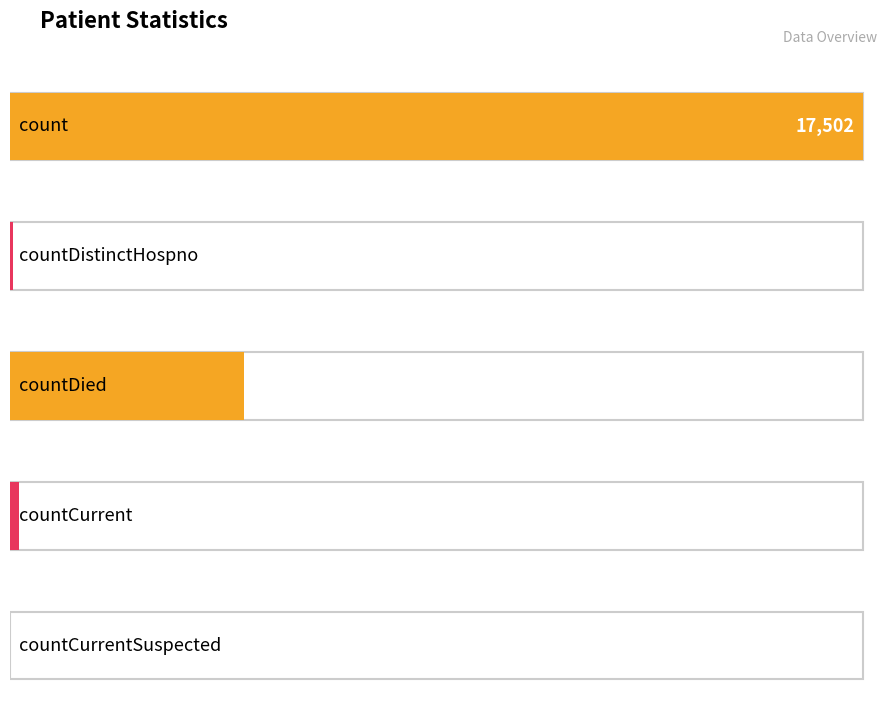

What is the sum of all values?

22558